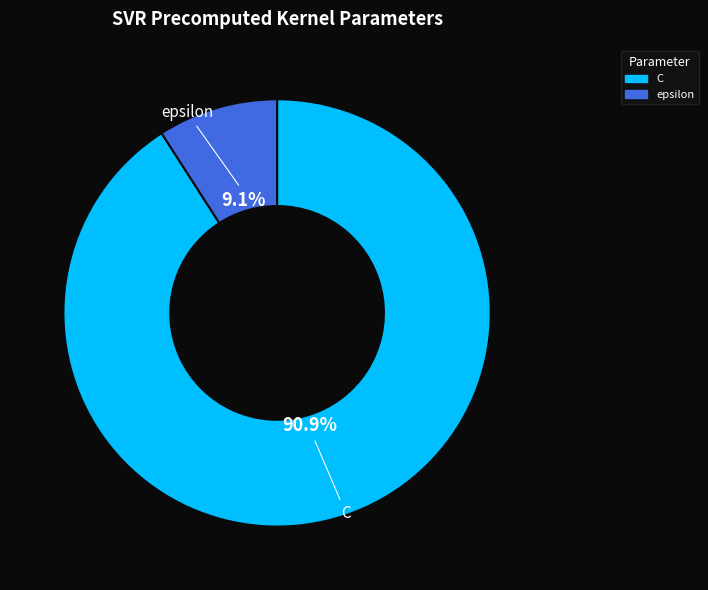

Which category has the biggest portion of the pie?

C